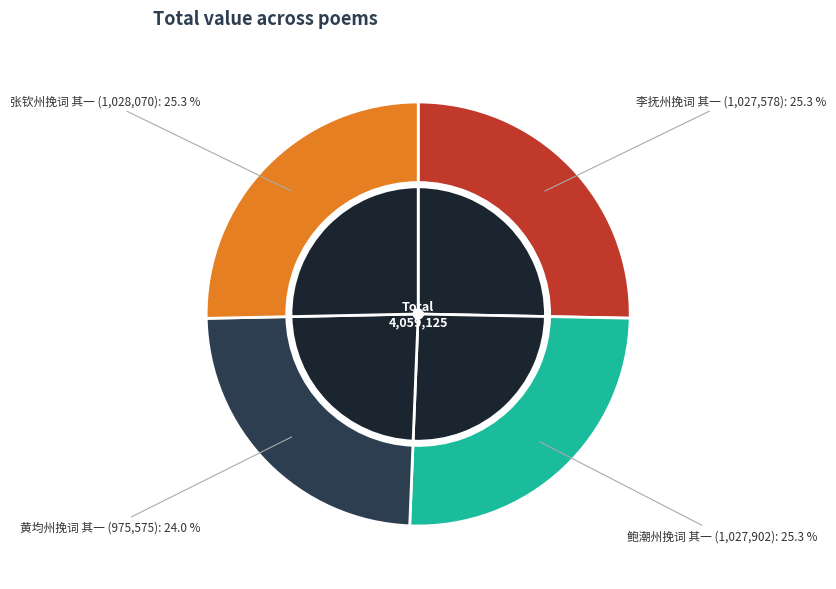

Rank the categories by value from lowest to highest.

黄均州挽词 其一, 李抚州挽词 其一, 鲍潮州挽词 其一, 张钦州挽词 其一